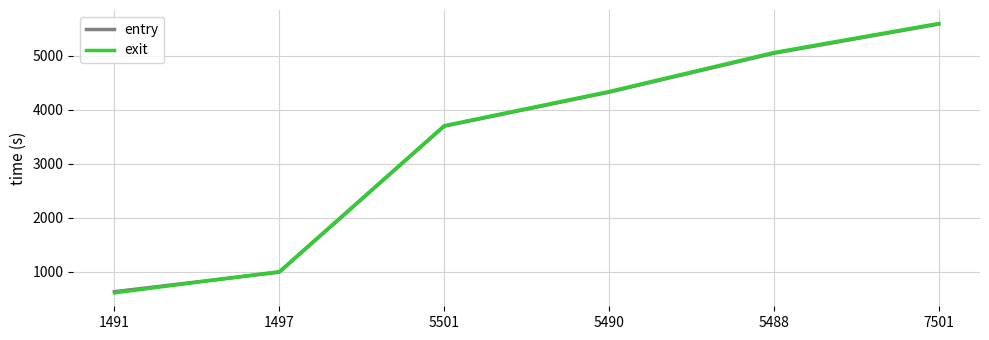

What is the average value of the entry series?

3378.3